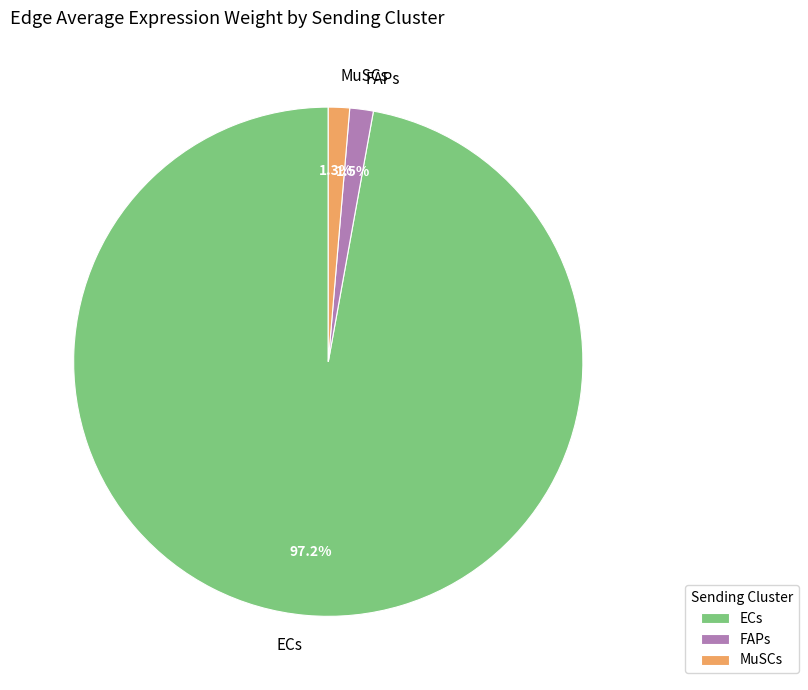

Which category accounts for the majority?

ECs